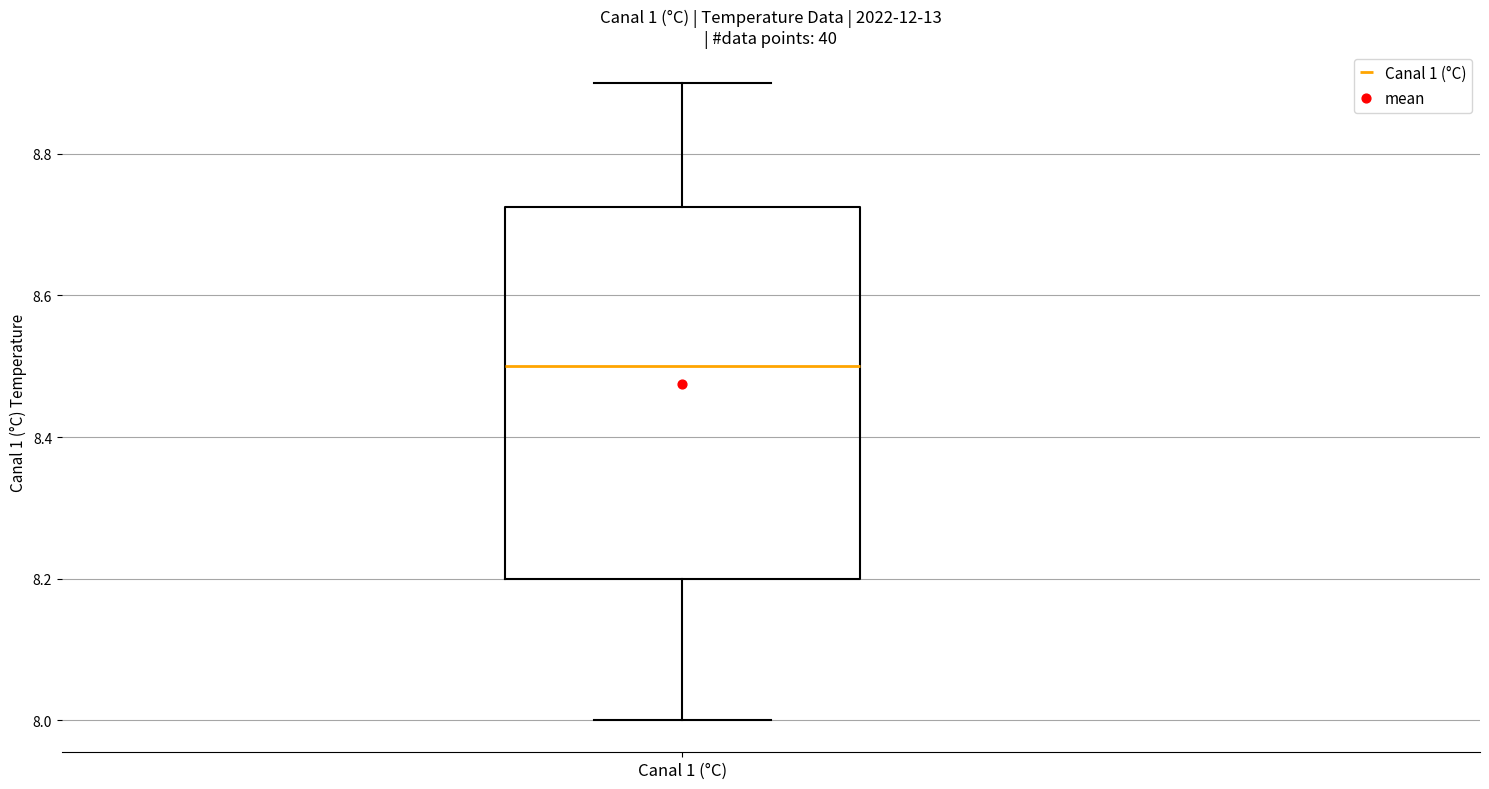

Transcribe this box plot: give where the median line is, the range the box spans, and where the two whiskers end, as read against the y-axis. The values are not printed on the chart, so give them approximately, as read against the axis.

median 8.50, box 8.20 to 8.72, whiskers 8.00 to 8.90